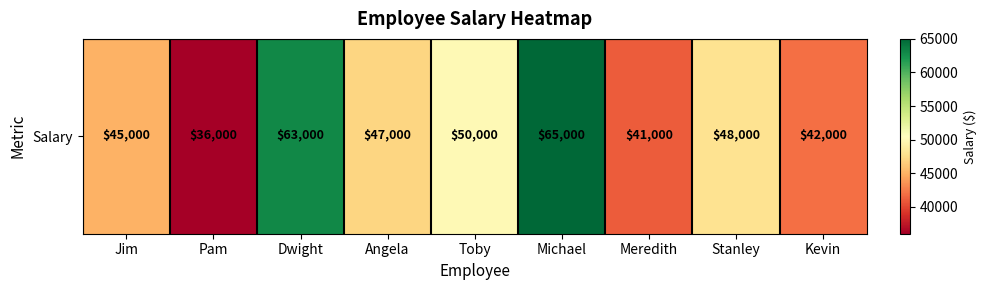

At which category does the chart reach its minimum across all series?

Pam